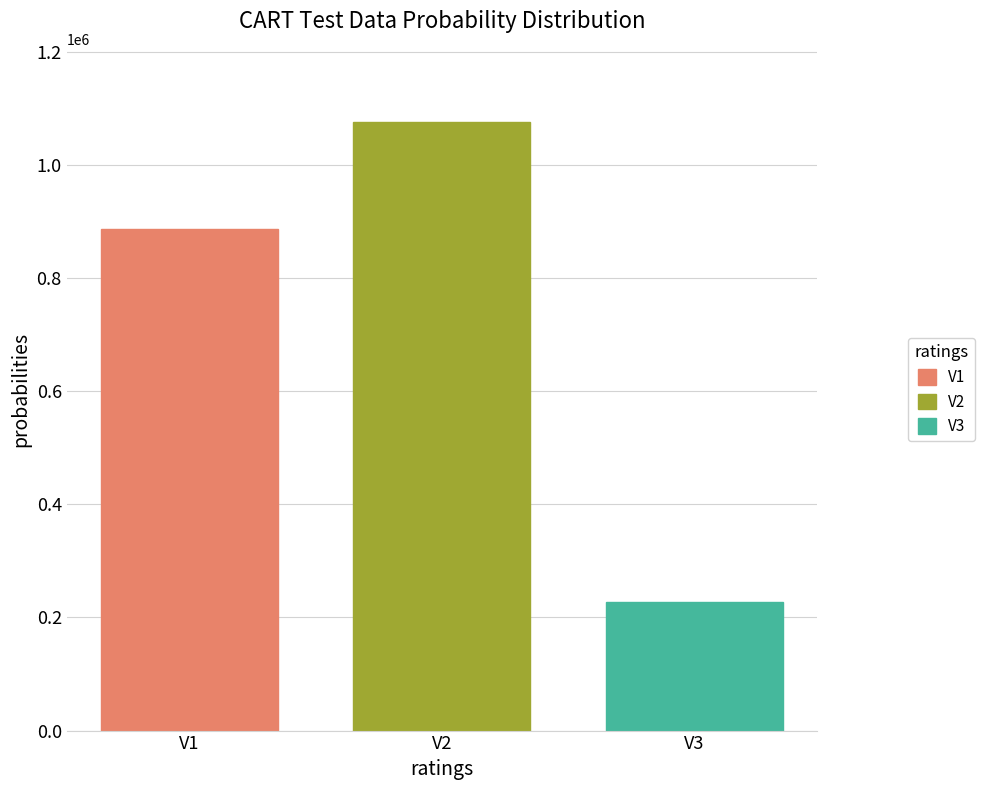

What is the spread (max minus min) of values at V2?

849022